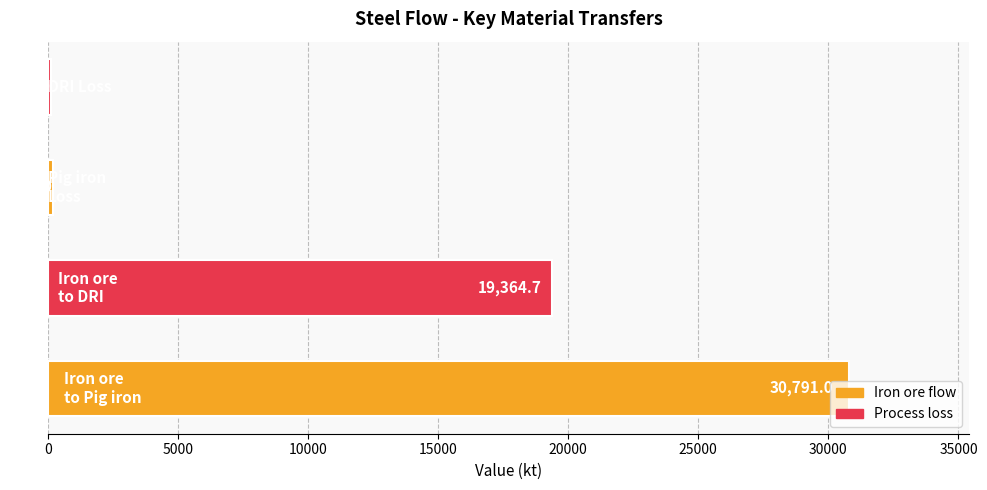

What is the greatest value displayed?

30791.0